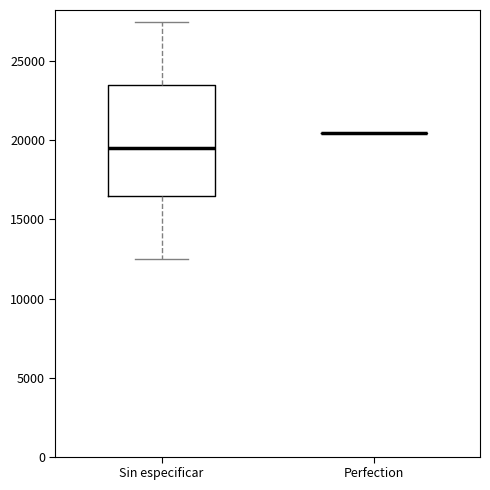

Reading left to right, read every box against the y-axis: the position of its median line, the range the box covers, and the ends of its whiskers. The values are not printed on the chart, so give them approximately, as read against the axis.

Sin especificar: median 19500, box 16500 to 23500, whiskers 12500 to 27500
Perfection: box collapsed to a line at 20500, whiskers 20500 to 20500